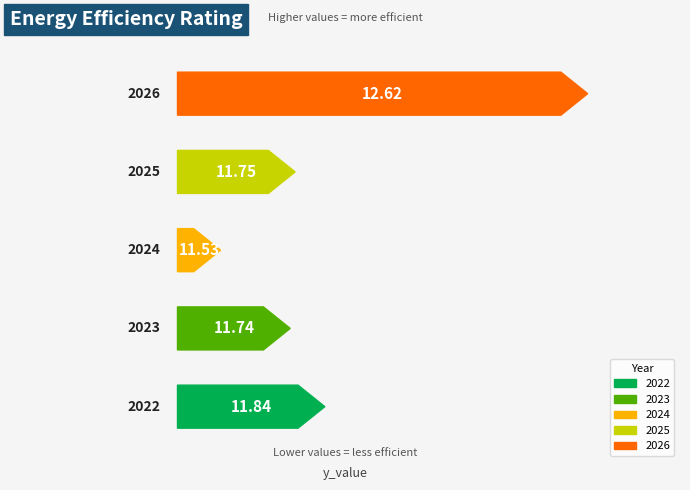

Reading left to right, list all the values displayed in this chart.

11.8	11.7	11.5	11.8	12.6